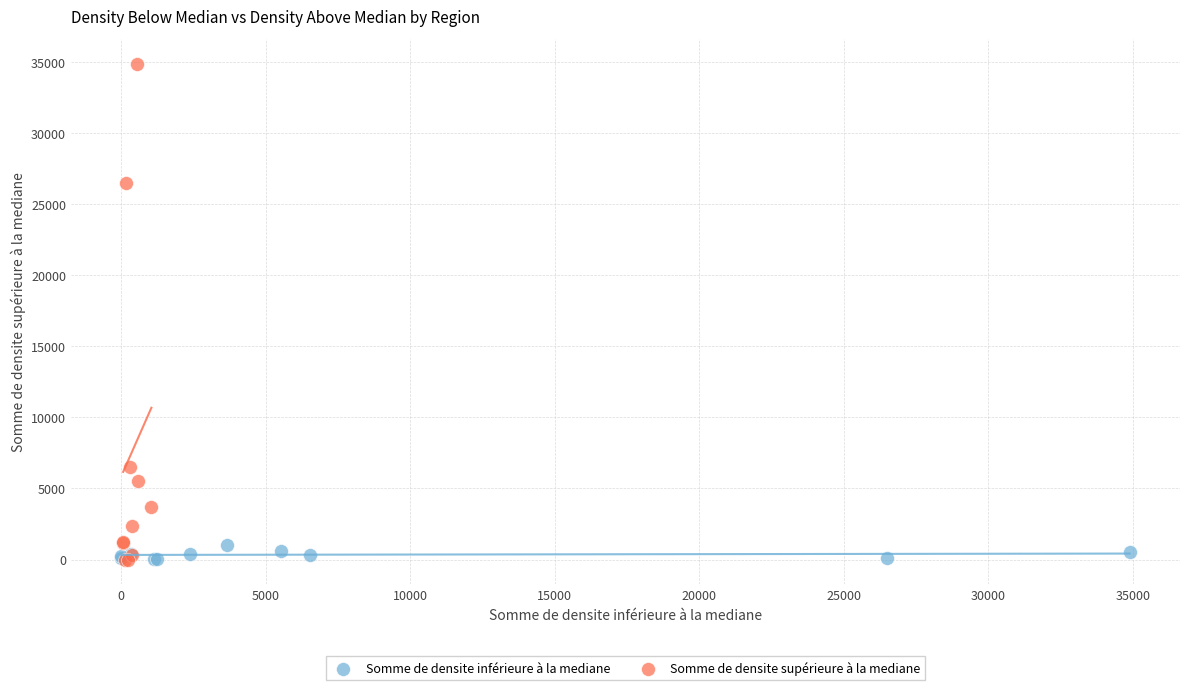

Which series has the largest Y range (max minus min)?

Somme de densite supérieure à la mediane